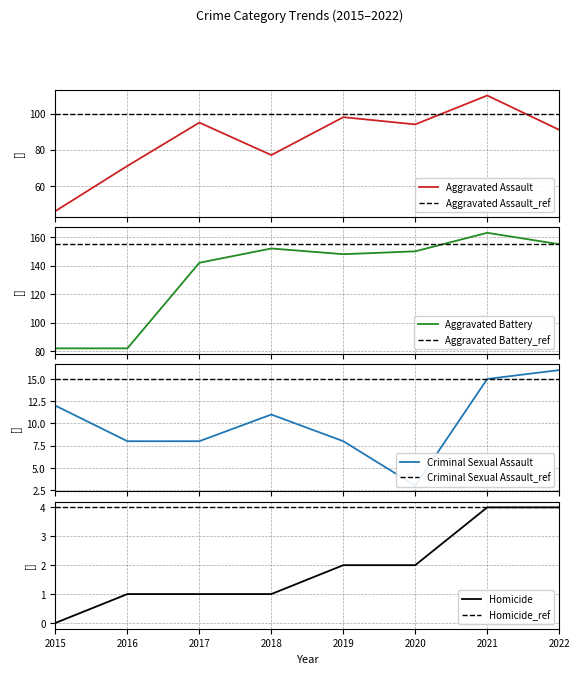

True or false: Homicide and Criminal Sexual Assault cross at least once.

False